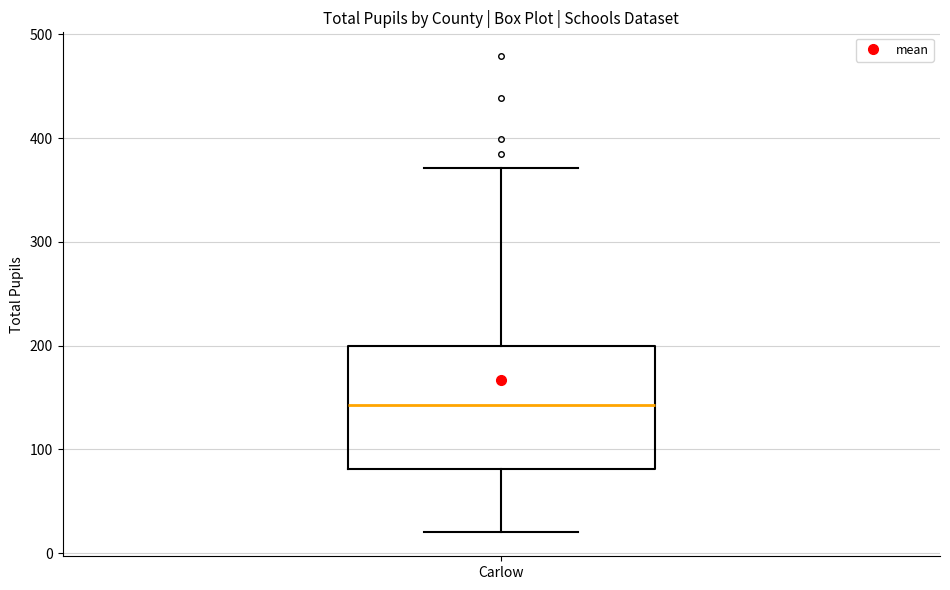

Transcribe this box plot: give where the median line is, the range the box spans, and where the two whiskers end, as read against the y-axis. The values are not printed on the chart, so give them approximately, as read against the axis.

median 140, box 80 to 200, whiskers 20 to 370